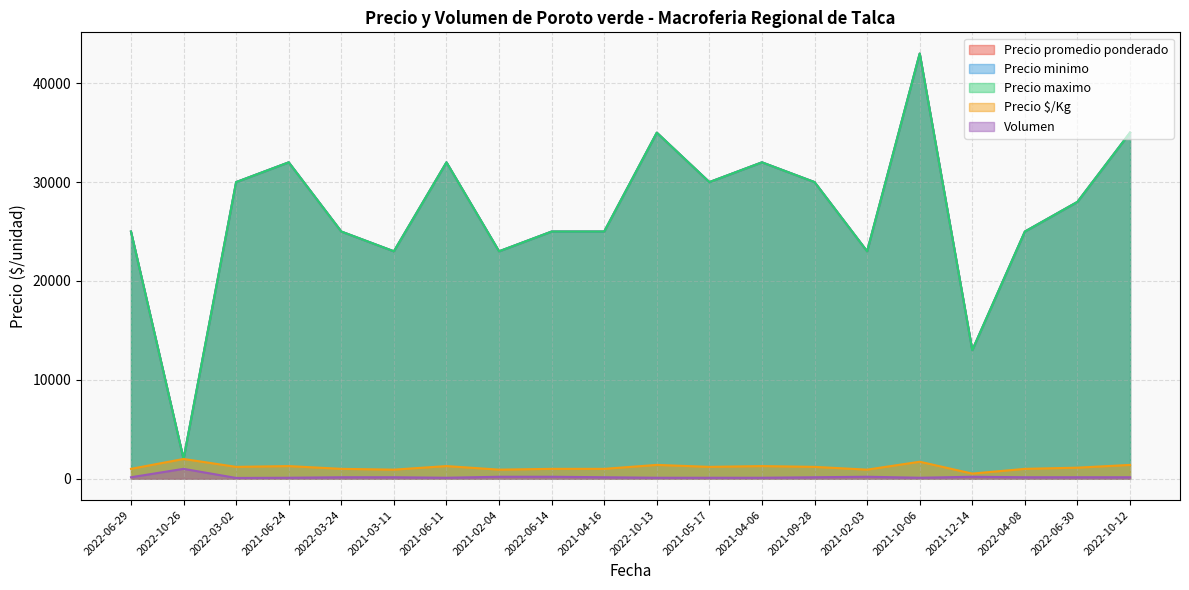

Where does the Precio $/Kg series first go above 1200?

2022-10-26